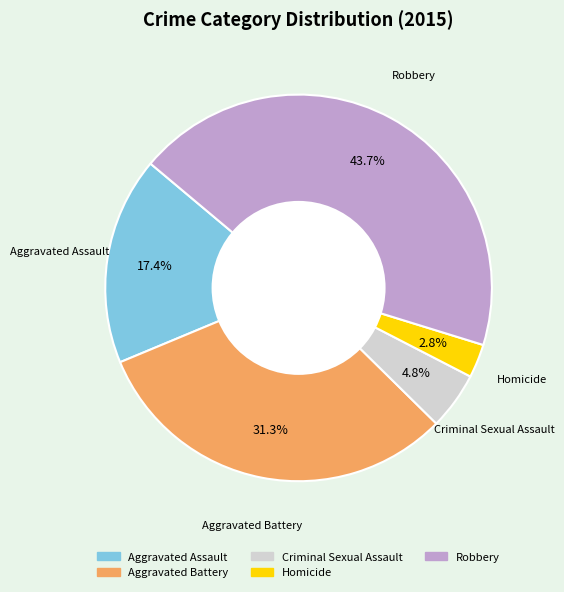

What is the ratio of the value at Aggravated Assault to the value at Robbery?

0.4